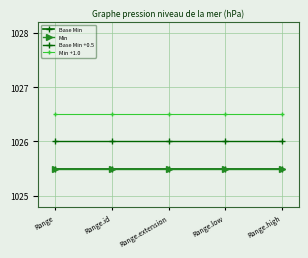

What is the lowest value of the Min series?

1025.5